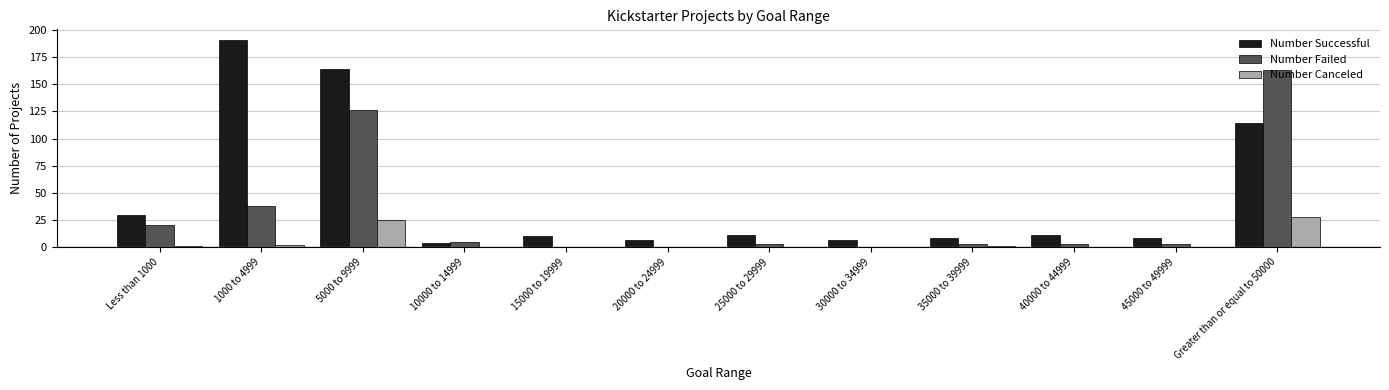

At which category does the chart reach its peak across all series?

1000 to 4999